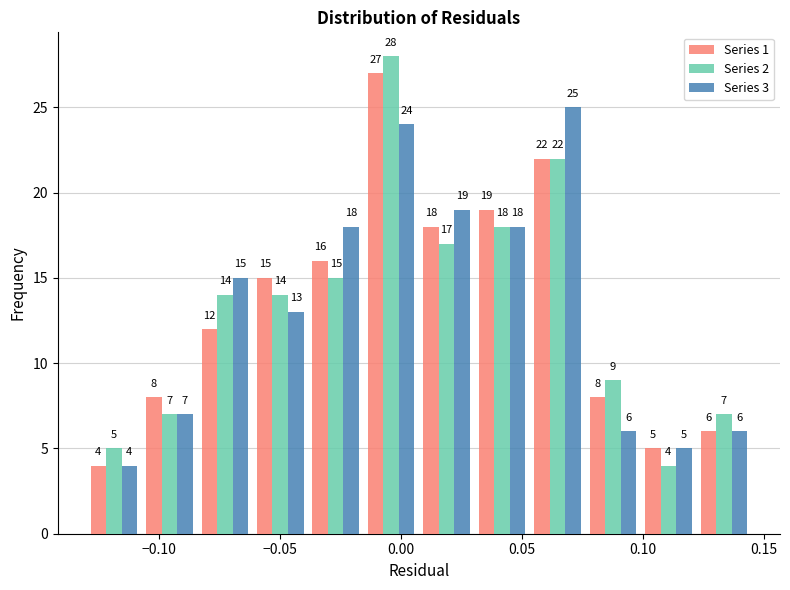

Reading left to right, transcribe this chart: for each range on the x-axis, give the height of each series' bar. The bar edges are not printed on the chart, so give them approximately, as read against the axis.

-0.130 to -0.105: Series 1=4	Series 2=5	Series 3=4
-0.105 to -0.085: Series 1=8	Series 2=7	Series 3=7
-0.085 to -0.060: Series 1=12	Series 2=14	Series 3=15
-0.060 to -0.040: Series 1=15	Series 2=14	Series 3=13
-0.040 to -0.015: Series 1=16	Series 2=15	Series 3=18
-0.015 to 0.010: Series 1=27	Series 2=28	Series 3=24
0.010 to 0.030: Series 1=18	Series 2=17	Series 3=19
0.030 to 0.055: Series 1=19	Series 2=18	Series 3=18
0.055 to 0.075: Series 1=22	Series 2=22	Series 3=25
0.075 to 0.100: Series 1=8	Series 2=9	Series 3=6
0.100 to 0.120: Series 1=5	Series 2=4	Series 3=5
0.120 to 0.145: Series 1=6	Series 2=7	Series 3=6